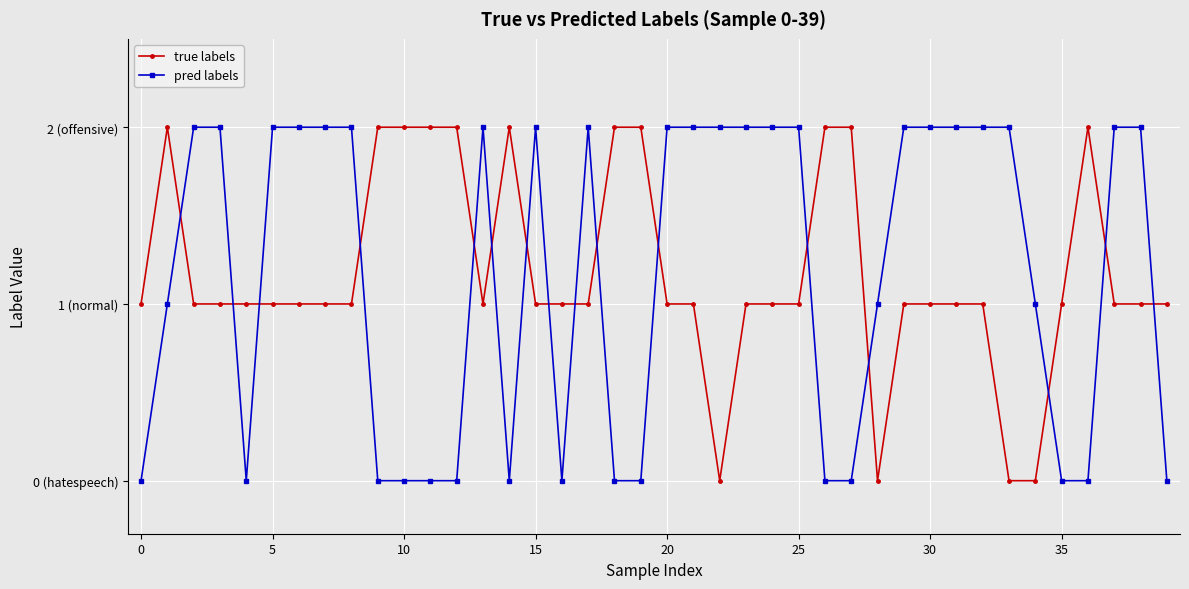

How many interior local valleys does the pred labels series have?

3